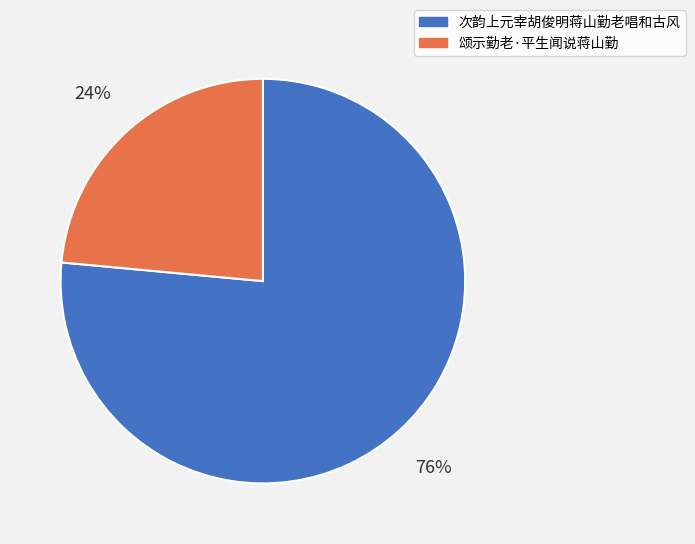

Which has a higher value, 颂示勤老·平生闻说蒋山勤 or 次韵上元宰胡俊明蒋山勤老唱和古风?

次韵上元宰胡俊明蒋山勤老唱和古风